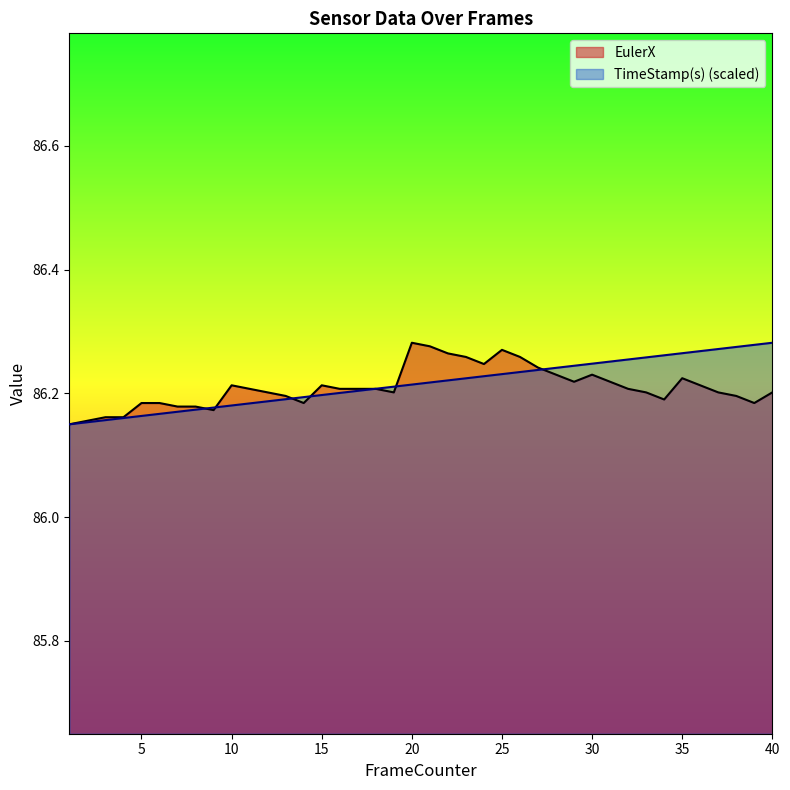

Which series has the largest range (max minus min)?

EulerX